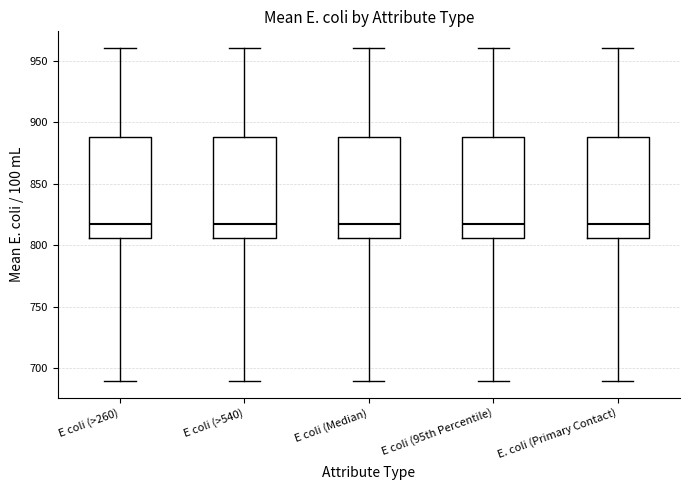

Where is the lower edge of the box for E coli (95th Percentile) on the y-axis? The values are not printed on the chart, so give them approximately, as read against the axis.

805